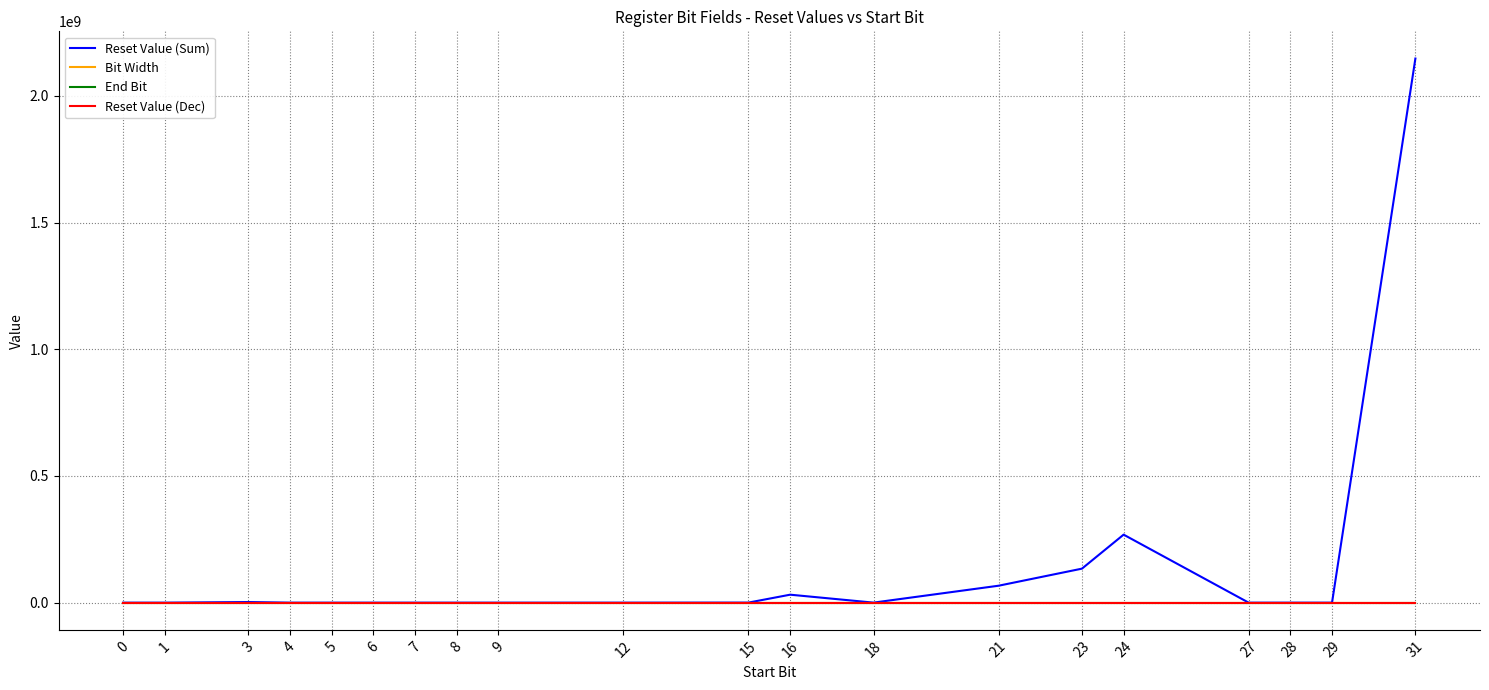

Which series has the largest range (max minus min)?

Reset Value (Sum)